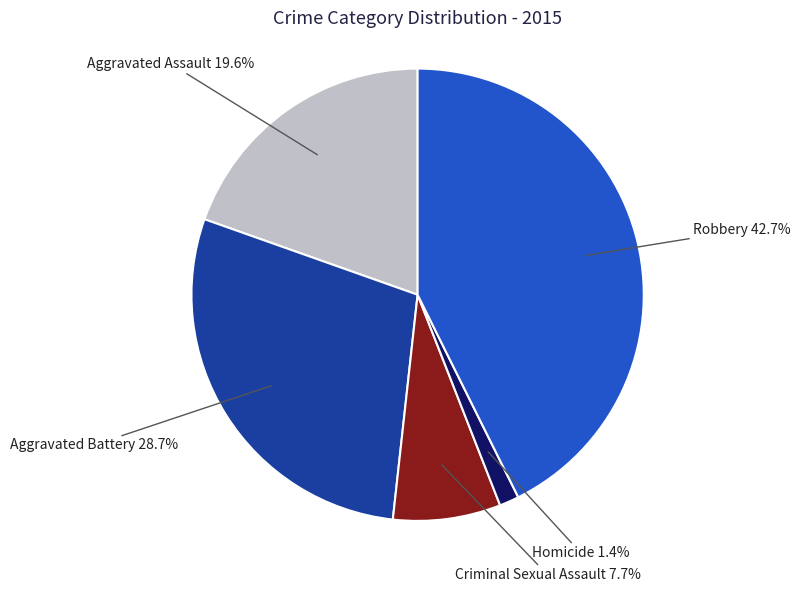

Is there a majority slice in this chart?

No